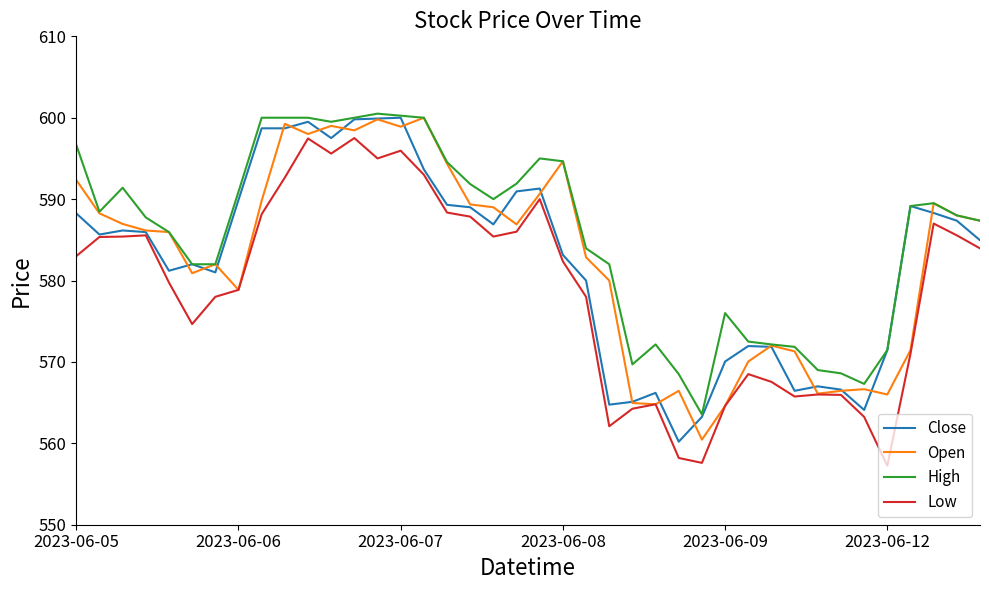

What is the maximum value for Low?

597.5